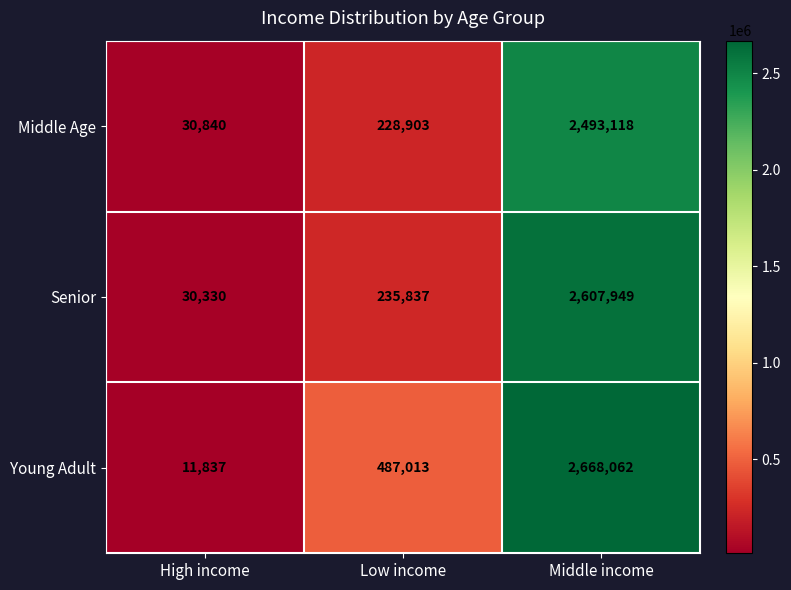

How many categories are shown in the chart?

3